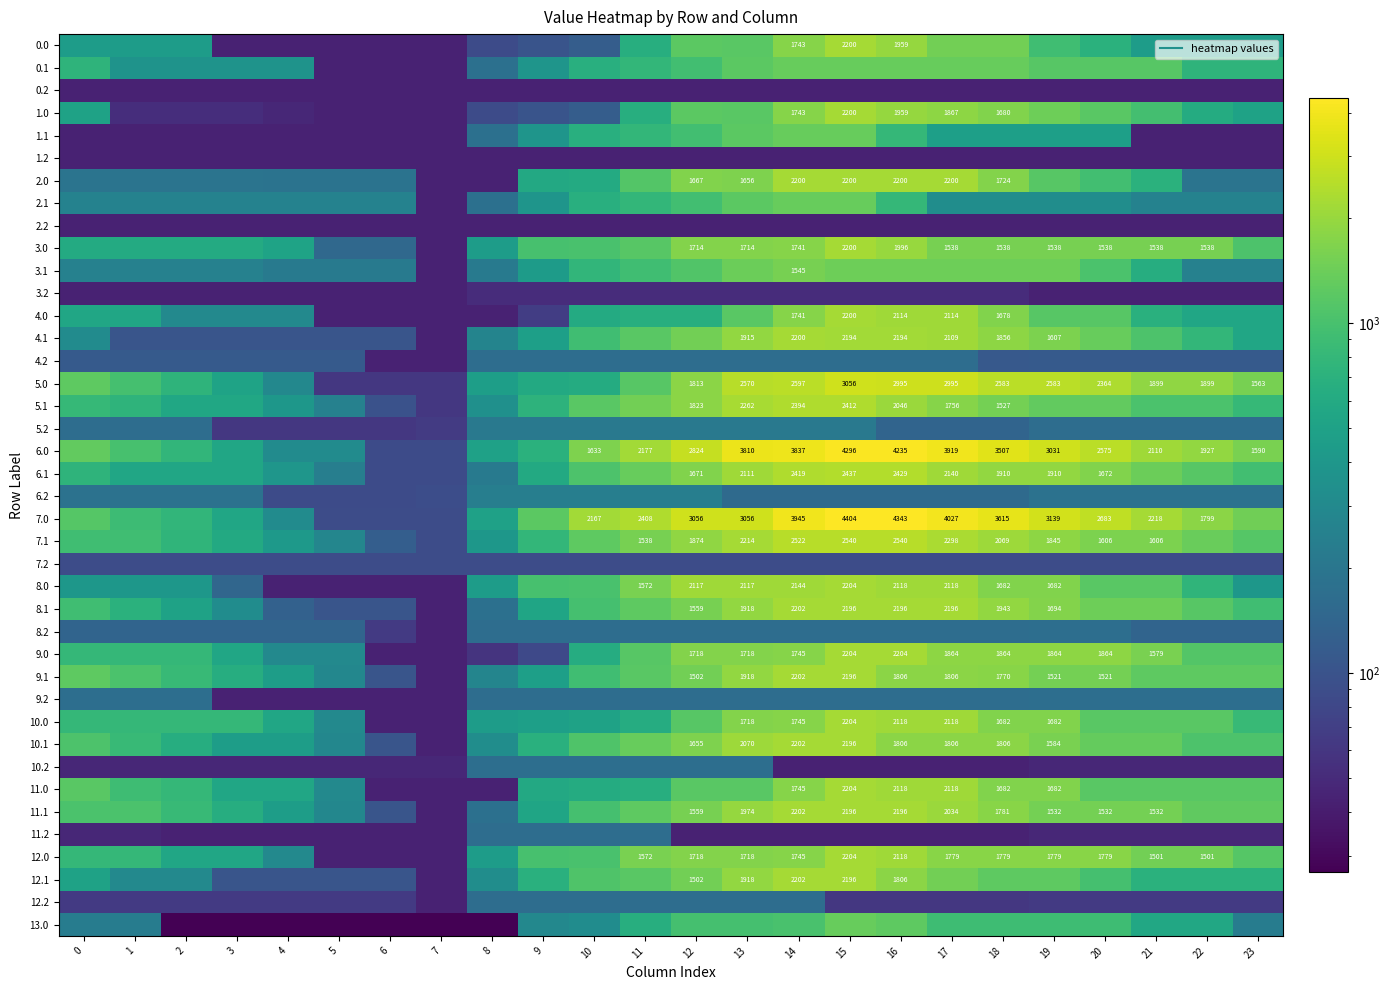

The value of 11.2 at 16 is 70.0. True or false?

False